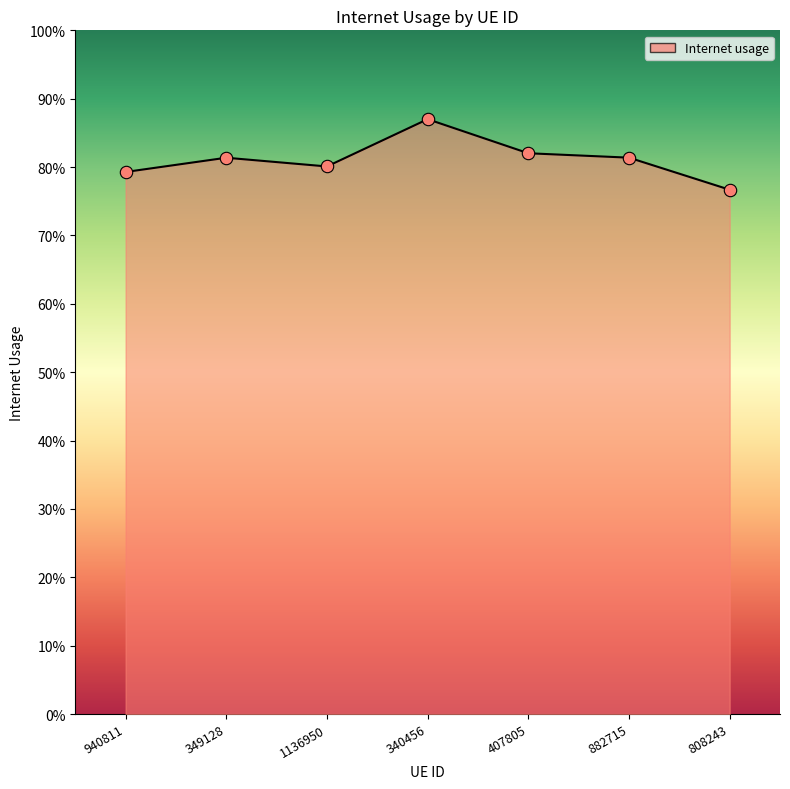

Which has a higher value, 940811 or 349128?

349128